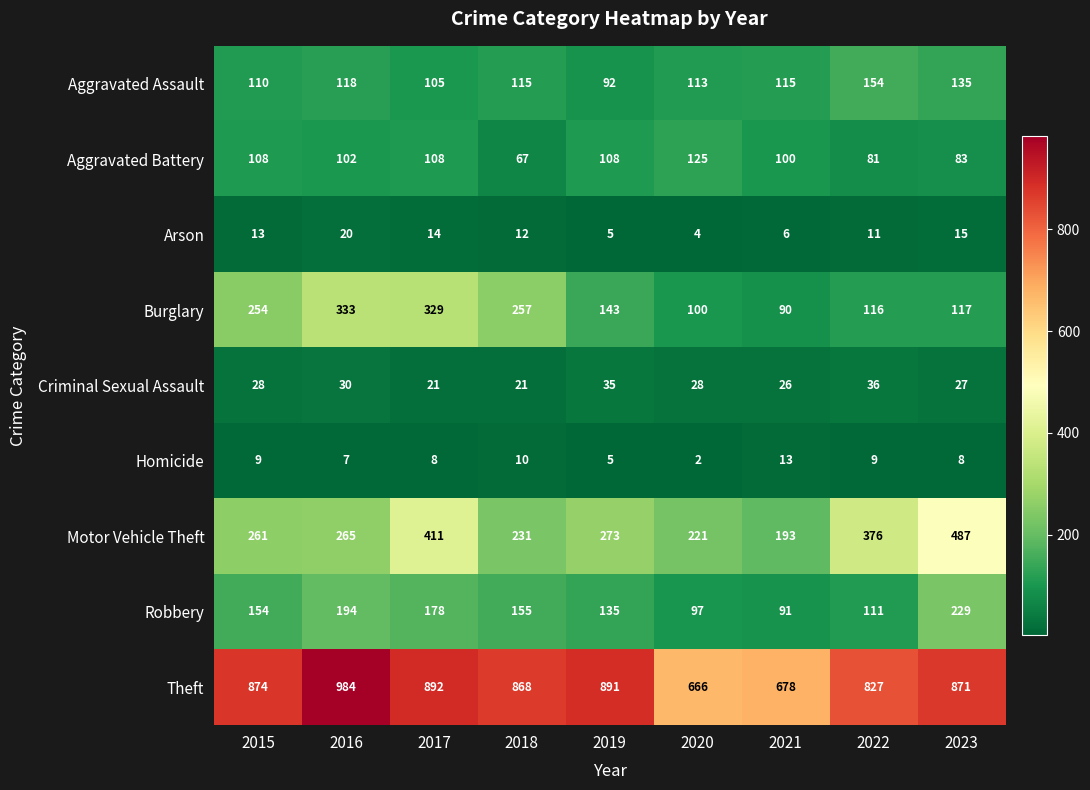

The value of Aggravated Assault at 2020 is 152. True or false?

False